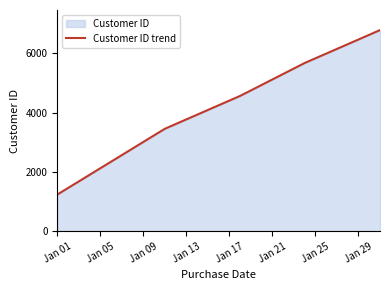

What is the value of the 2nd point from the left?

2345